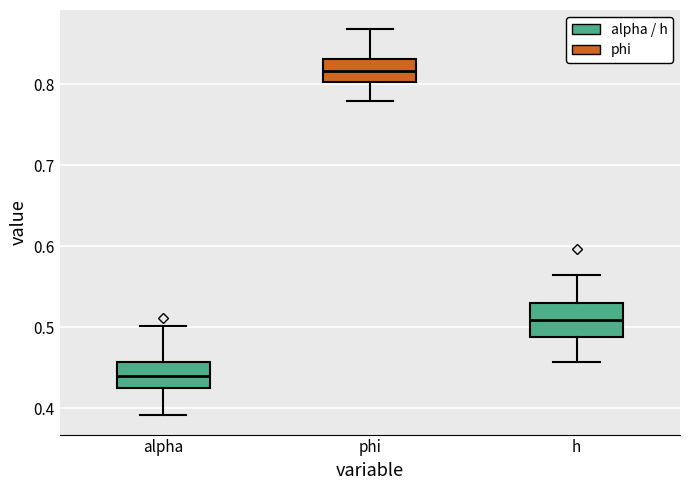

Where does the upper whisker of the box for h end on the y-axis? The values are not printed on the chart, so give them approximately, as read against the axis.

0.56